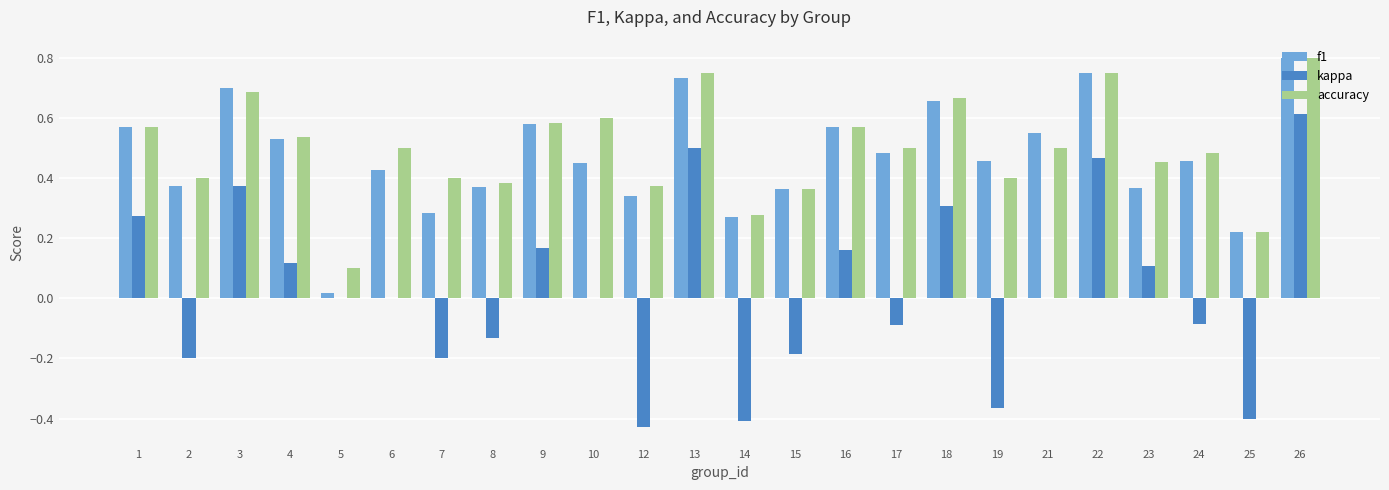

Is it true that f1 equals 0.8 at 16?

False